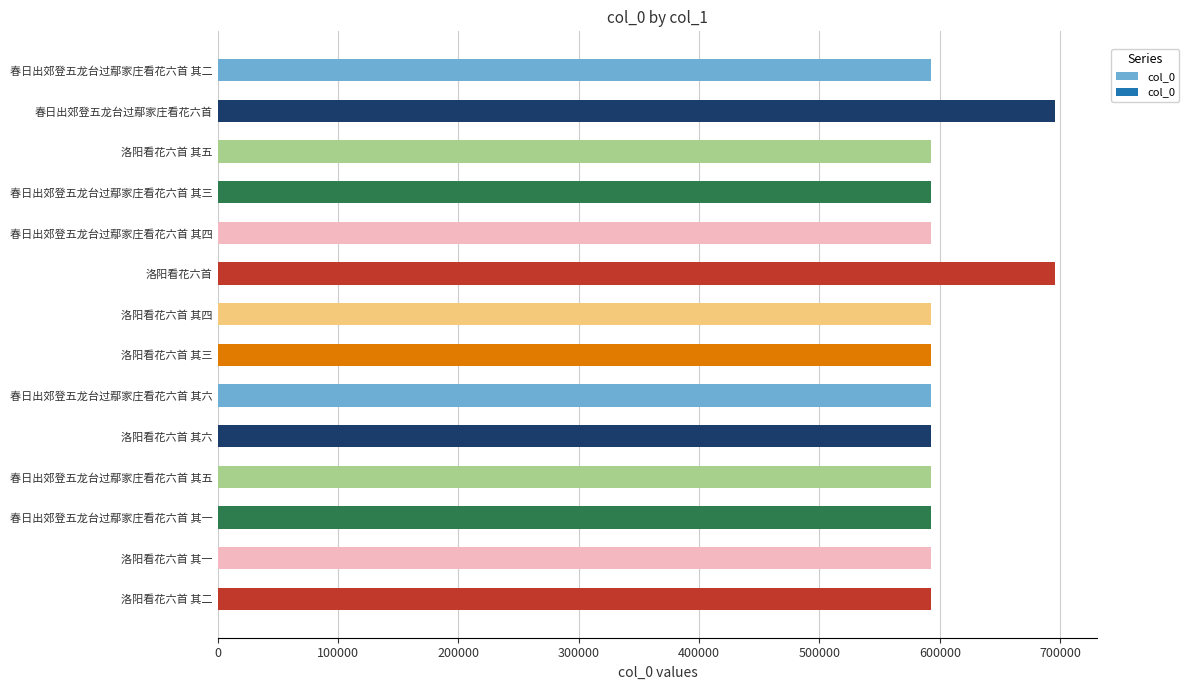

What is the value of the 7th bar from the top?

593016